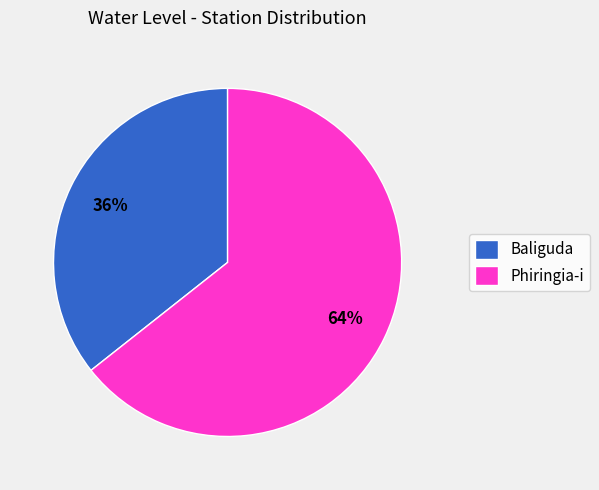

Is the sum of Phiringia-i and Baliguda greater than half?

Yes